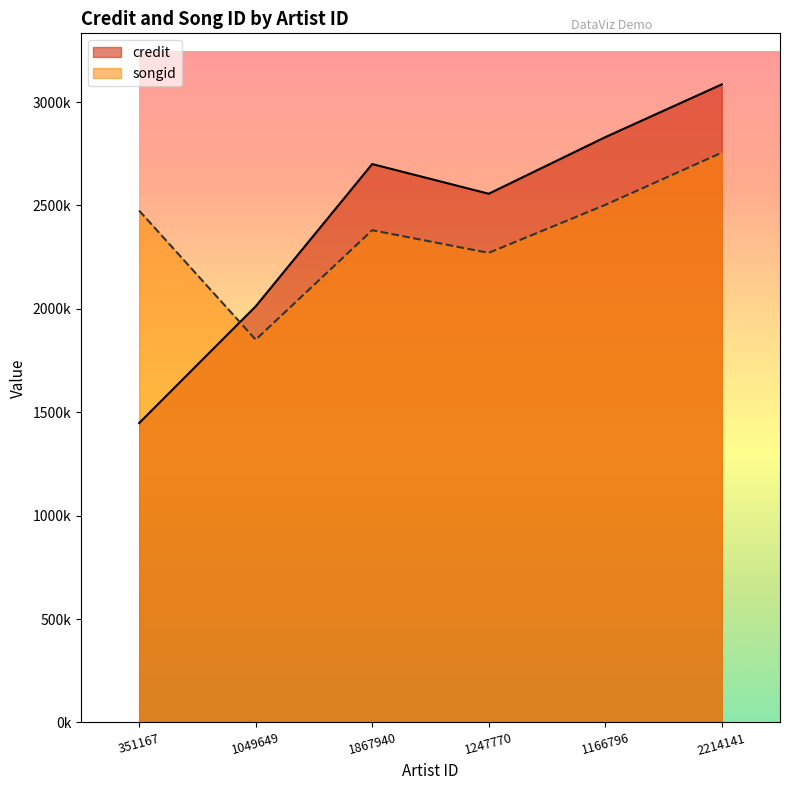

How many times do songid and credit cross each other?

1